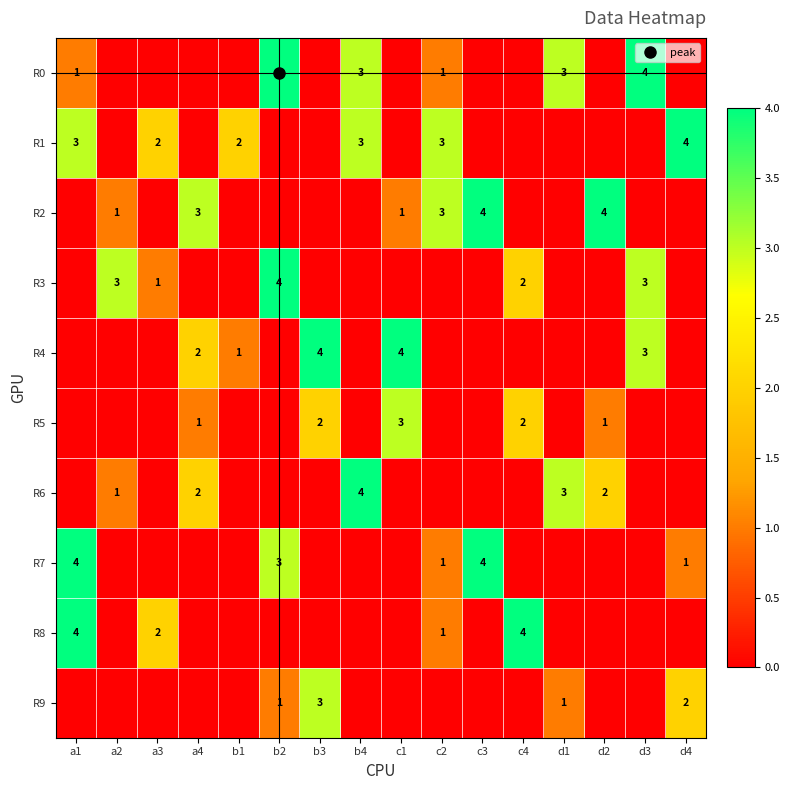

Which has a higher value, d4 or a4?

d4